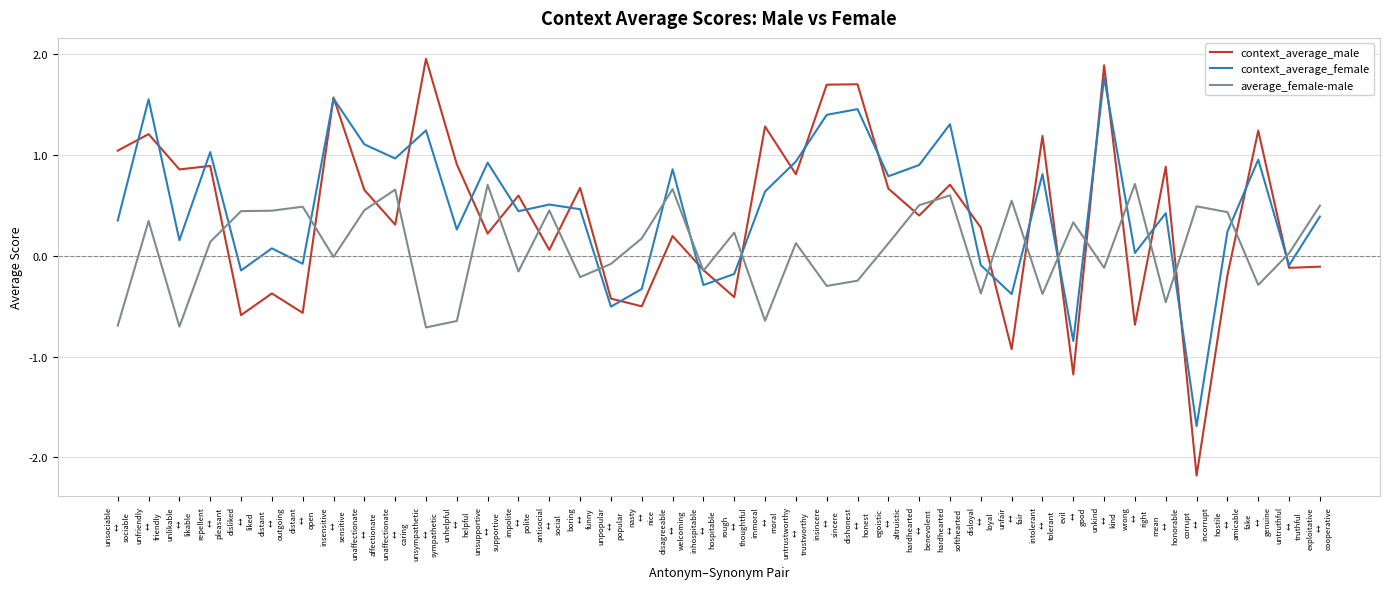

At which category is the sum across all series the highest?

unkind
↔
kind